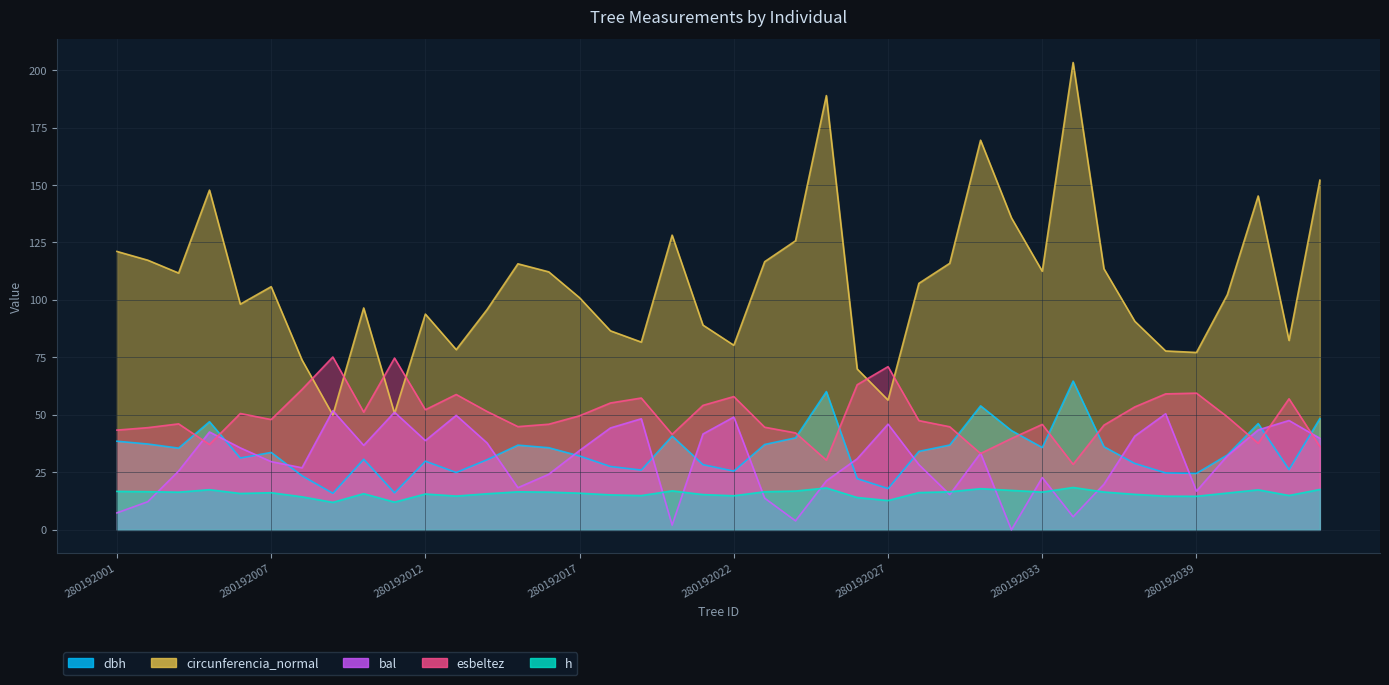

Is it true that esbeltez equals 51.9 at 280192041?

False